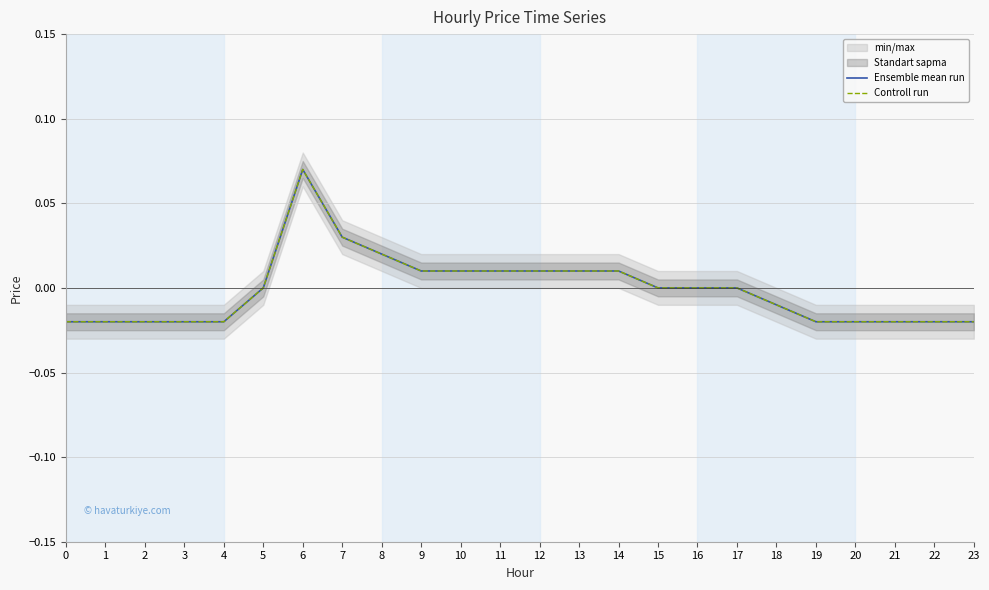

Which series has the largest total across all categories?

Ensemble mean run